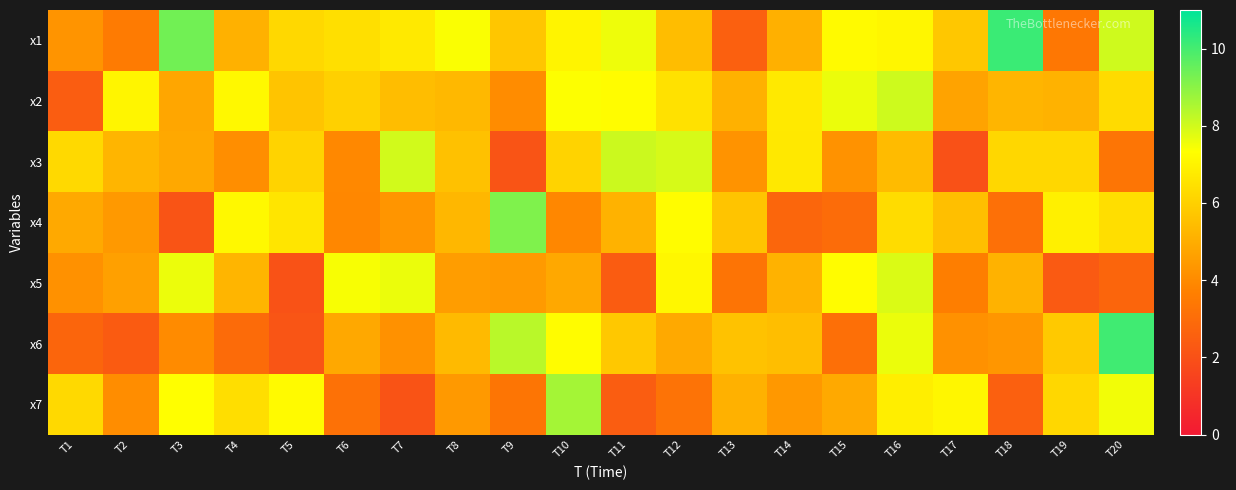

What is the minimum value shown in the chart?

2.0